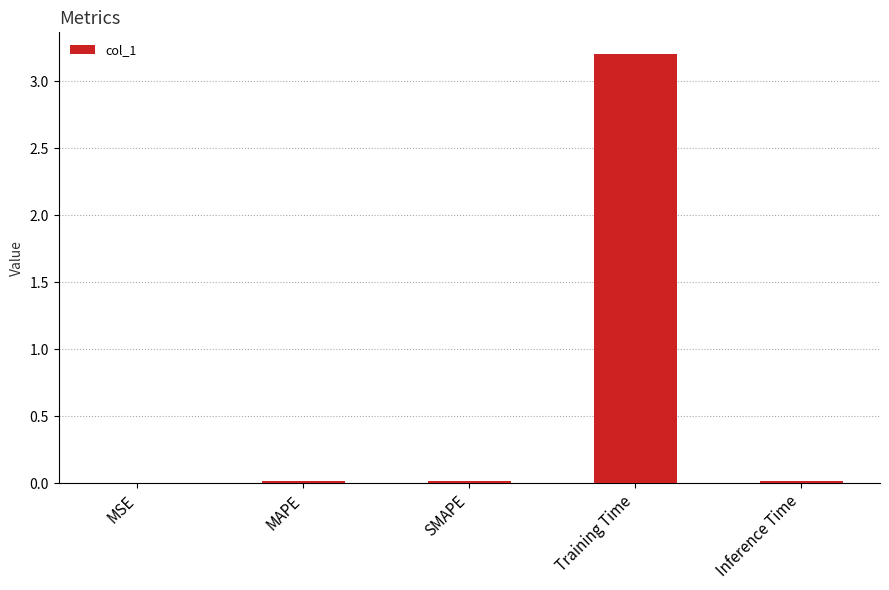

The value at SMAPE is 0.0. True or false?

True